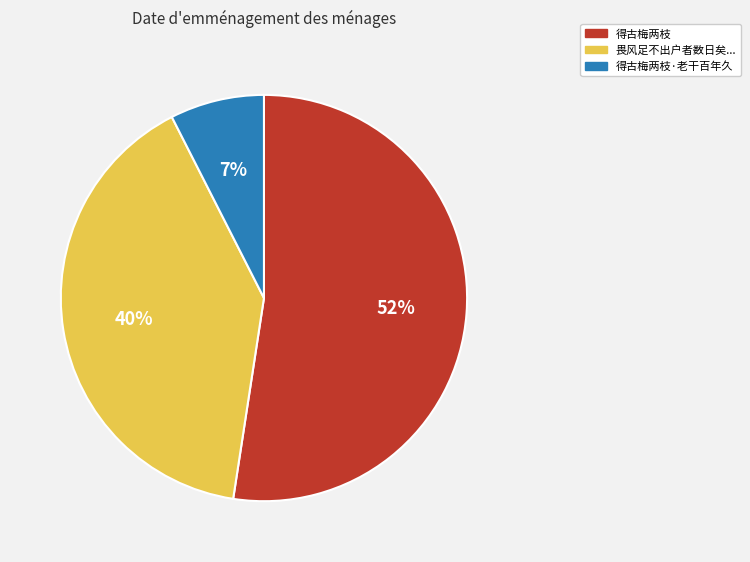

To the nearest percent, what is the difference between the largest and smallest slice percentages?

45%